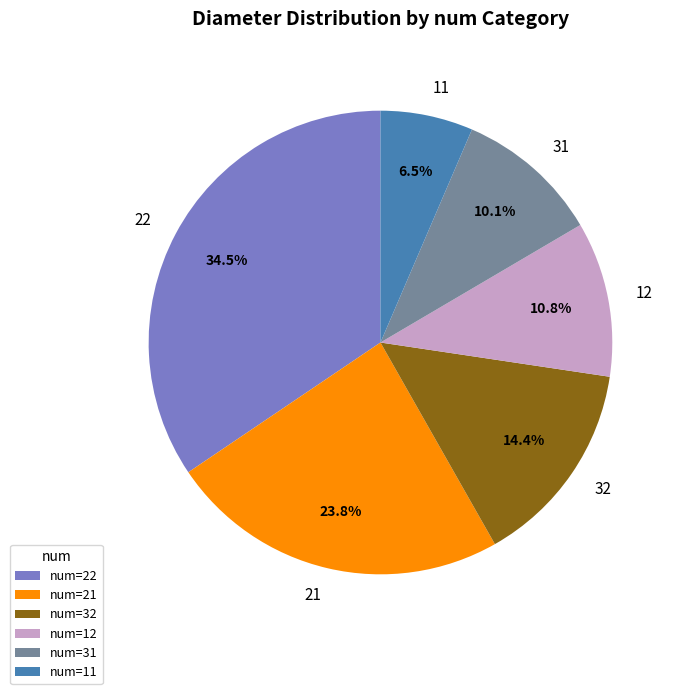

To the nearest percent, what is the average slice percentage?

17%